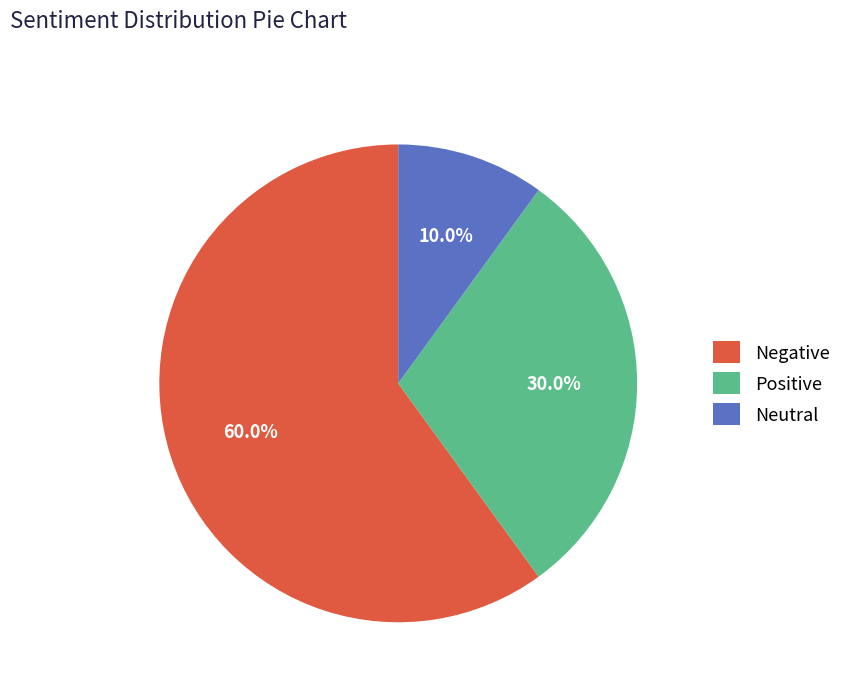

What is the majority slice?

Negative